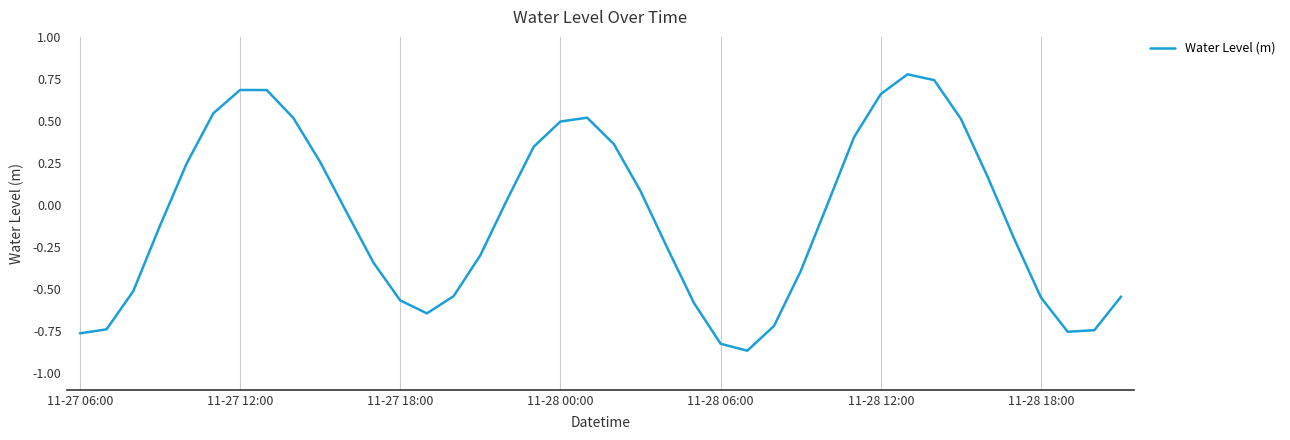

How many series are shown in this chart?

1